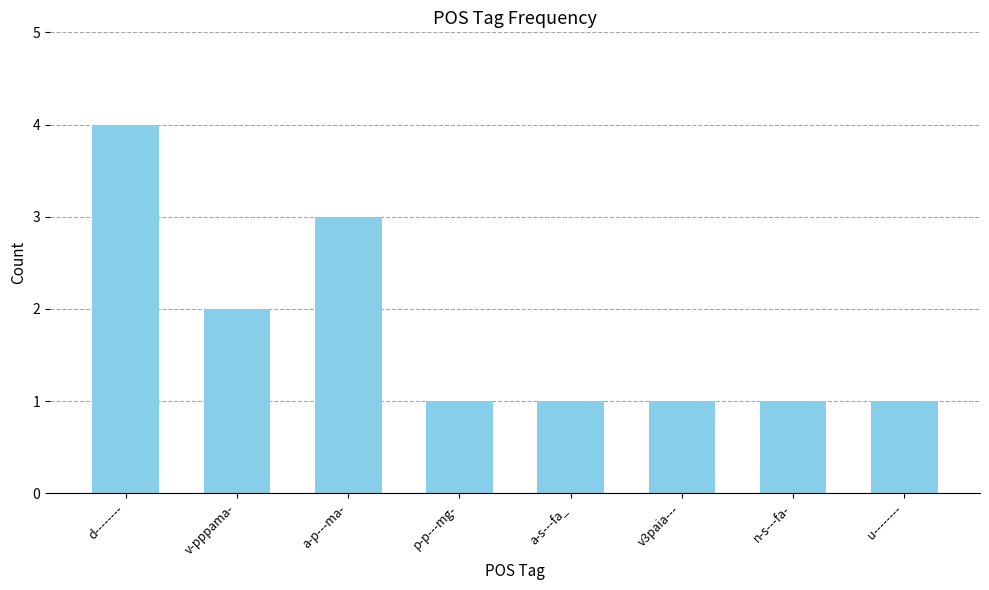

What is the change in value from d-------- to v3paia---?

-3